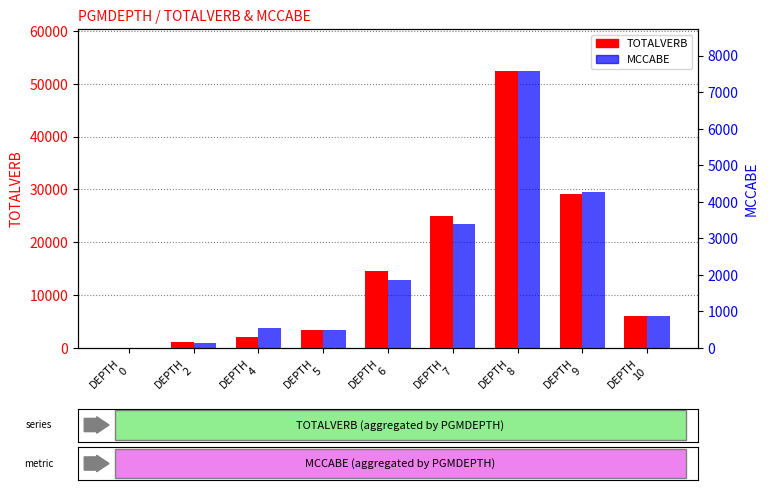

Which series changed the most between DEPTH
8 and DEPTH
9?

TOTALVERB